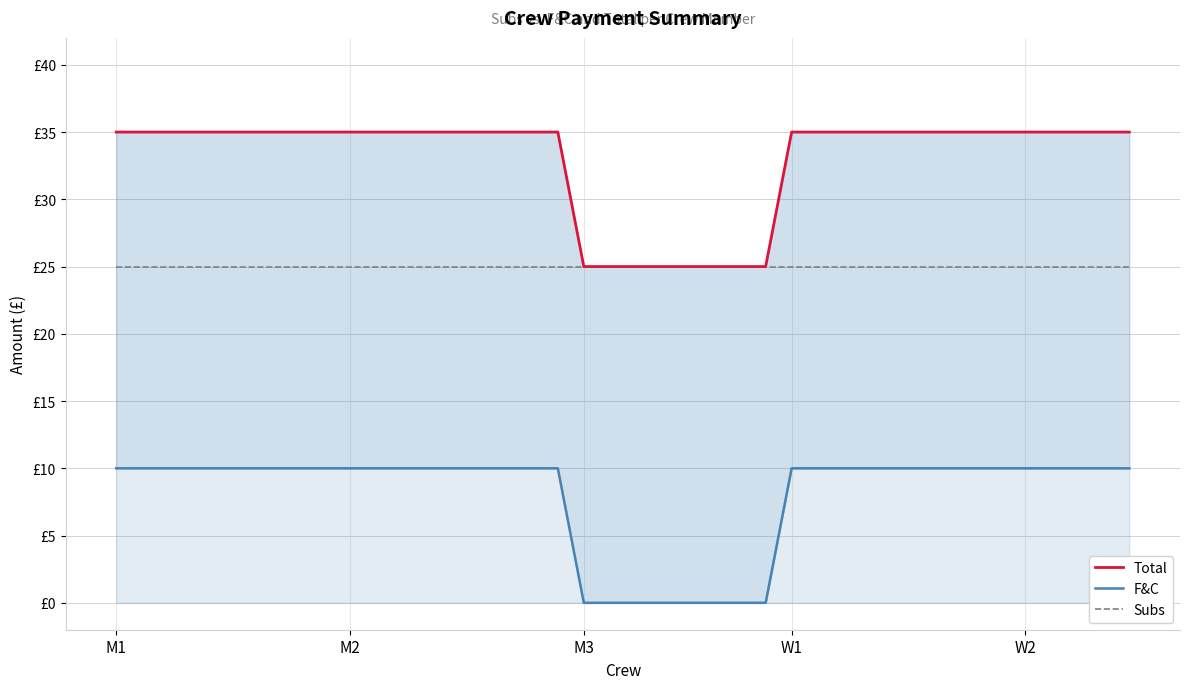

What is the maximum value for Subs?

25